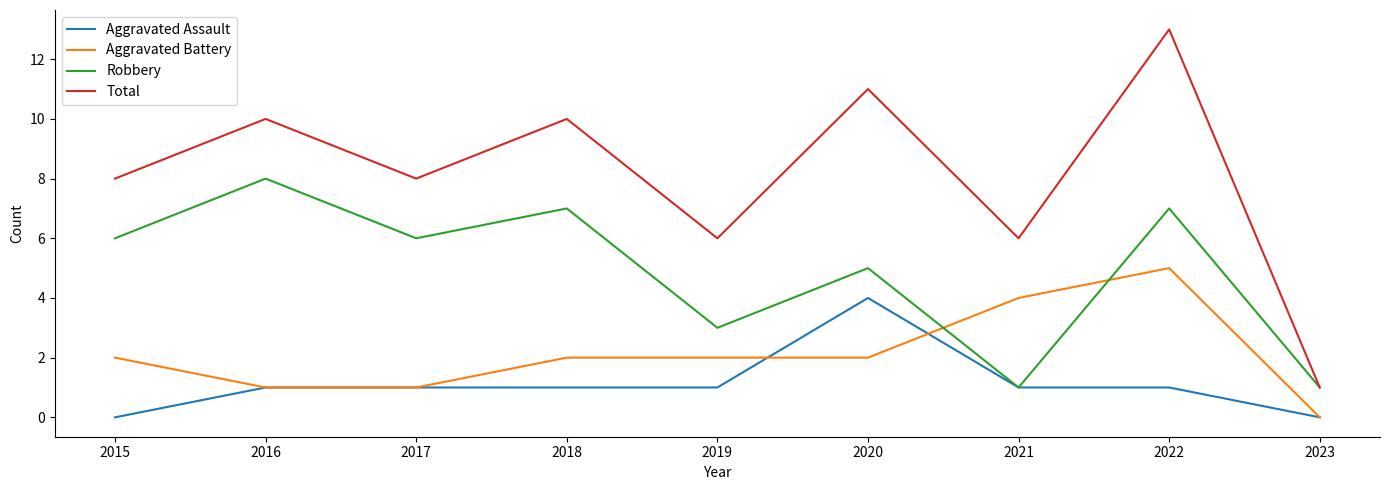

Where do Aggravated Battery and Robbery first cross each other?

2020 and 2021